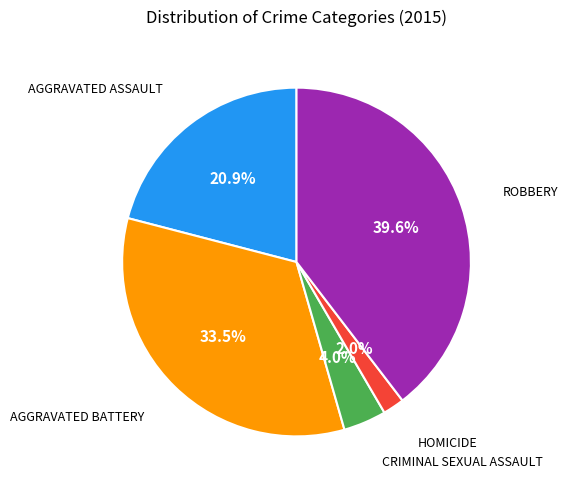

Does any single category account for the majority?

No